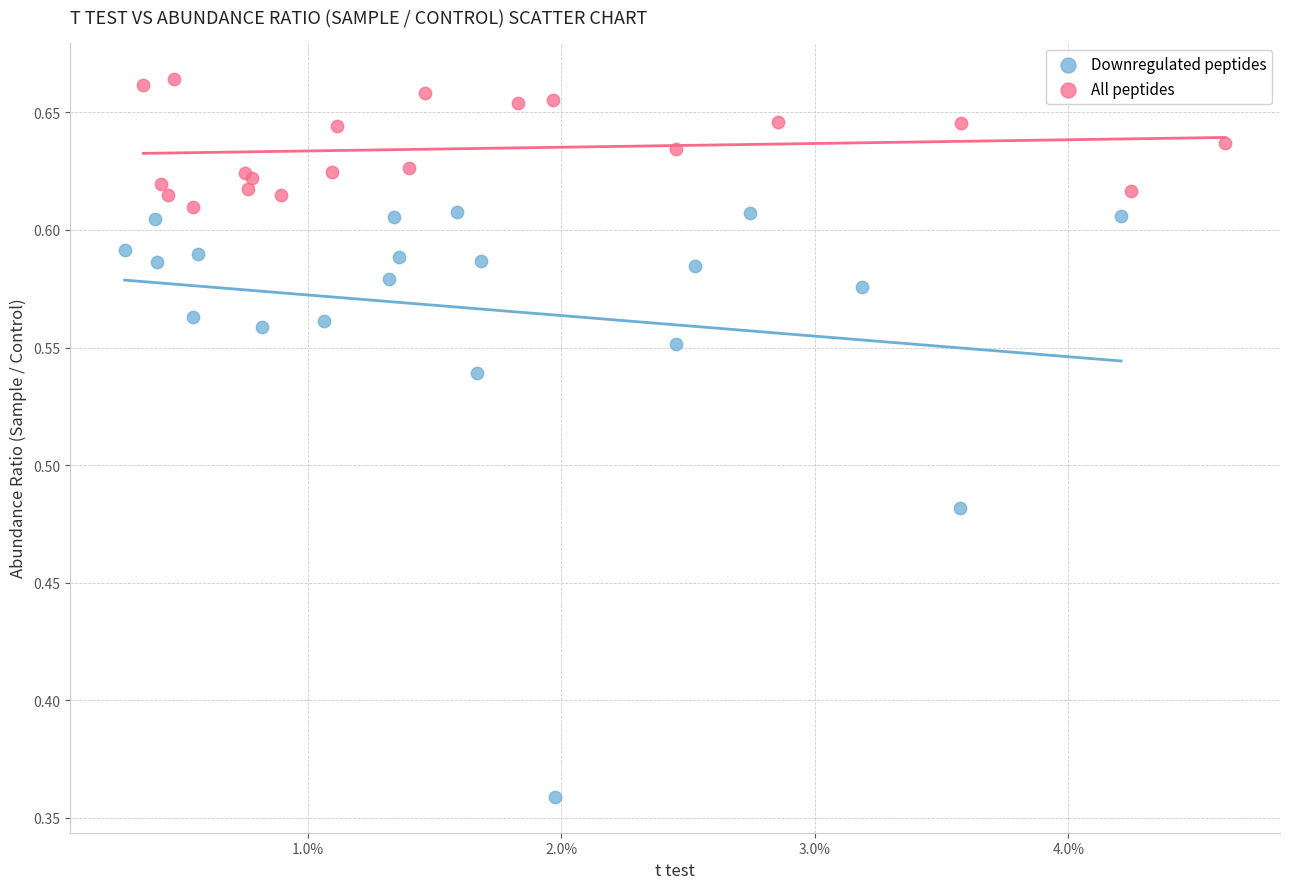

Which series reaches the maximum Y coordinate?

All peptides